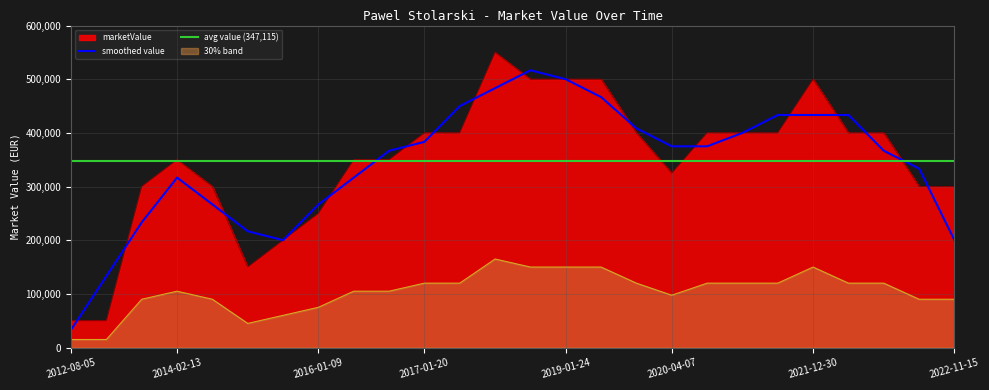

List the labels in order of value, largest first.

2018-01-15, 2018-07-02, 2019-01-24, 2019-06-28, 2021-12-30, 2017-01-20, 2017-07-04, 2020-01-14, 2020-08-17, 2021-01-18, 2021-05-20, 2022-04-06, 2022-06-13, 2014-02-13, 2016-03-27, 2016-07-23, 2020-04-07, 2013-07-21, 2014-07-20, 2022-09-28, 2022-11-15, 2016-01-09, 2015-06-29, 2015-03-13, 2012-08-05, 2013-02-07